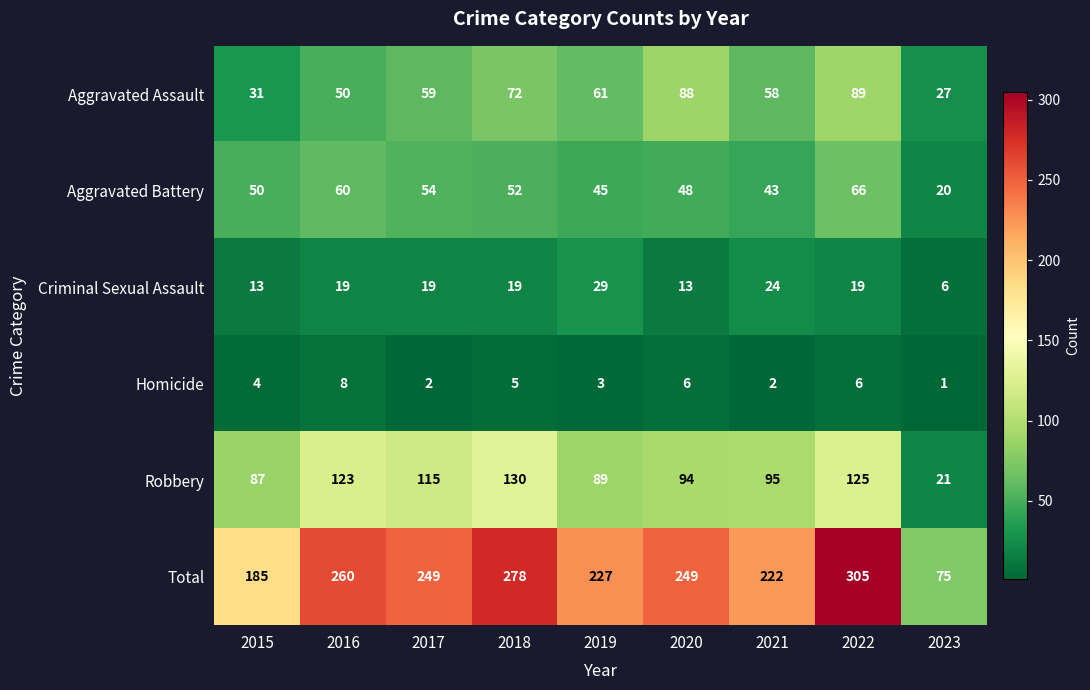

How many distinct data groups are displayed?

6